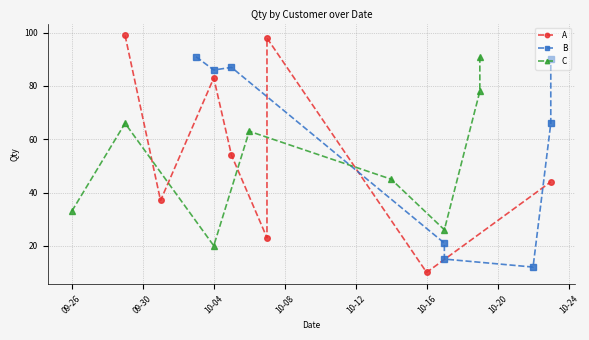

What is the smallest value displayed?

10